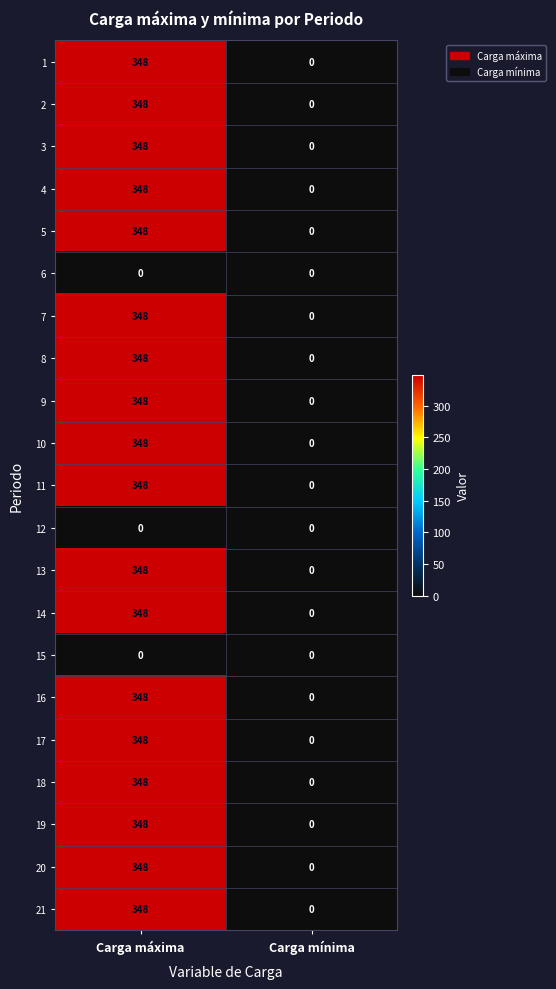

What is the average value of the 4 series?

174